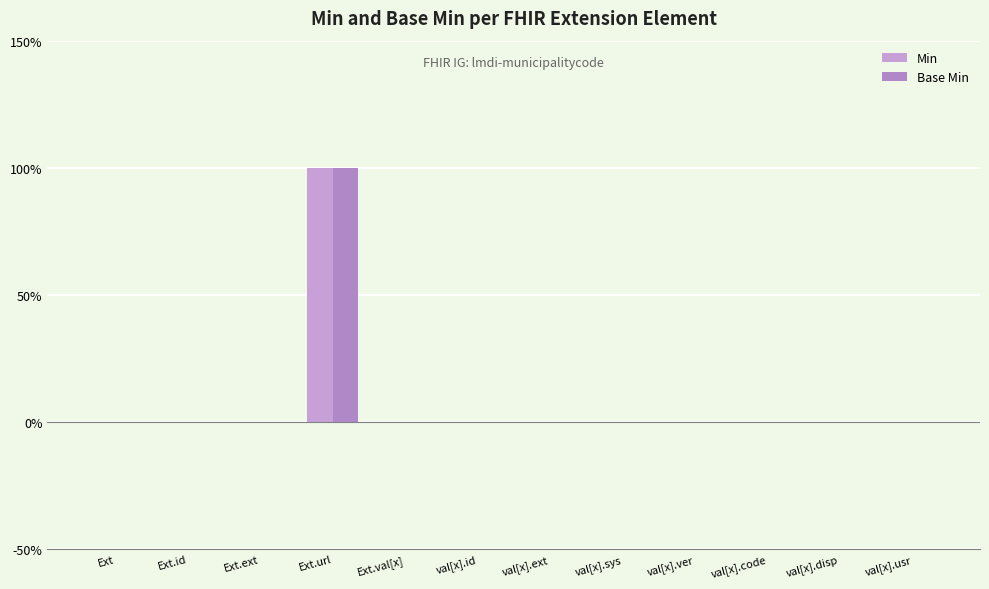

Reading left to right, transcribe all the data shown in this chart.

Min: Ext=0	Ext.id=0	Ext.ext=0	Ext.url=1	Ext.val[x]=0	val[x].id=0	val[x].ext=0	val[x].sys=0	val[x].ver=0	val[x].code=0	val[x].disp=0	val[x].usr=0
Base Min: Ext=0	Ext.id=0	Ext.ext=0	Ext.url=1	Ext.val[x]=0	val[x].id=0	val[x].ext=0	val[x].sys=0	val[x].ver=0	val[x].code=0	val[x].disp=0	val[x].usr=0